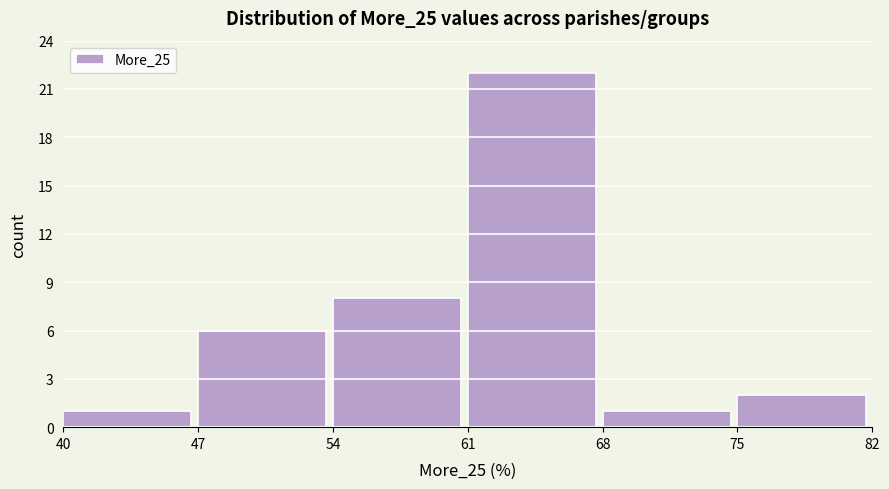

Reading left to right, list every bar in this chart as the range it spans on the x-axis followed by its height. The values are not printed on the chart, so give them approximately, as read against the axis.

40 to 47: 1
47 to 54: 6
54 to 61: 8
61 to 68: 22
68 to 75: 1
75 to 82: 2